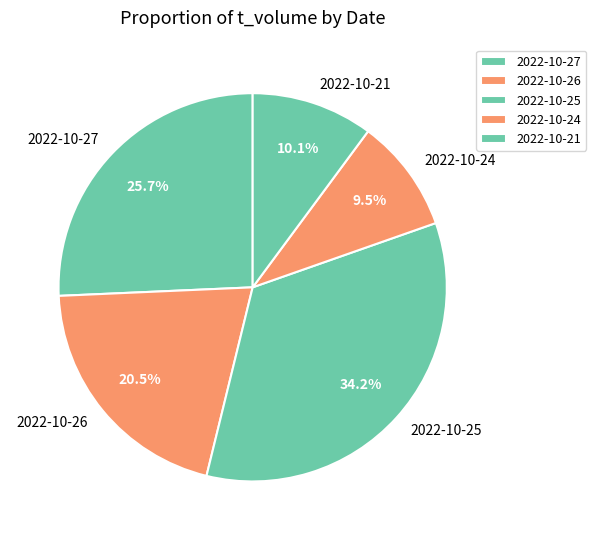

How many slices are in this pie chart?

5